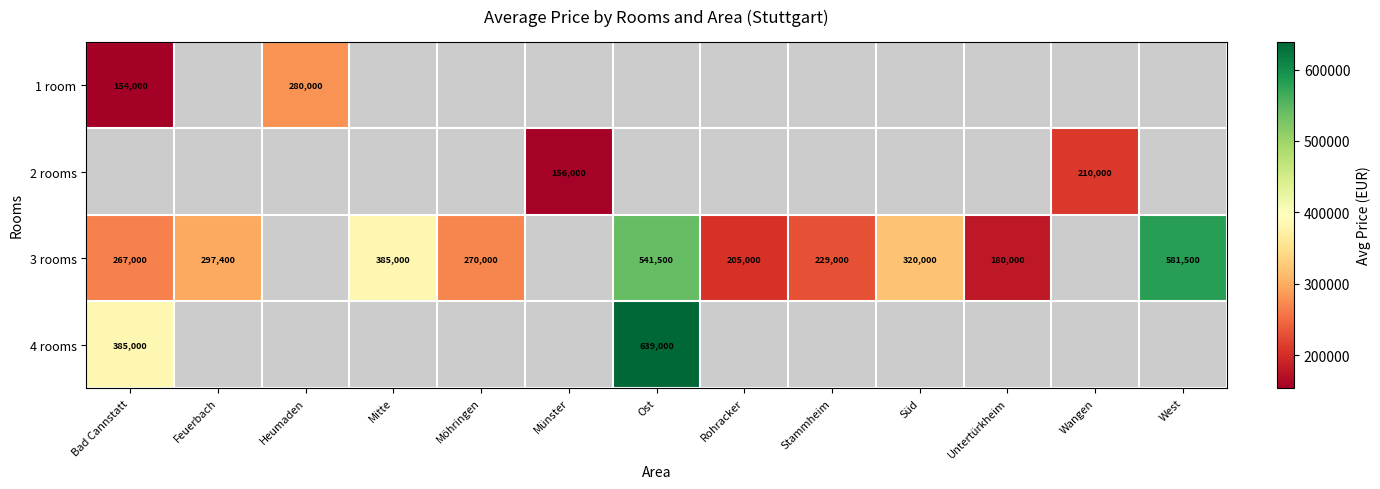

The 3 rooms series shows 297400 at Feuerbach. True or false?

True